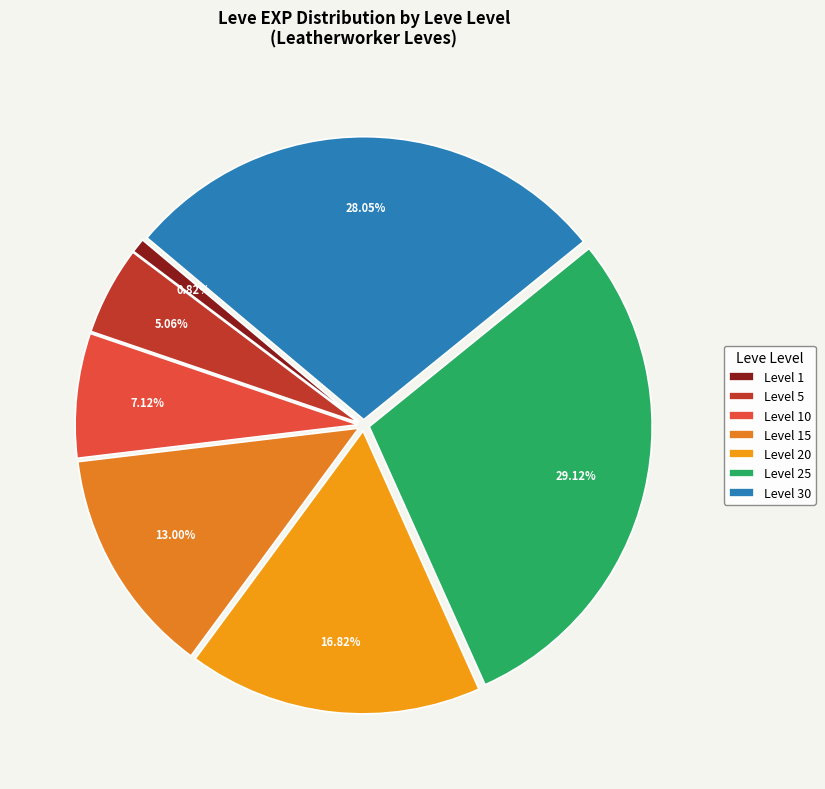

How many slices are in this pie chart?

7